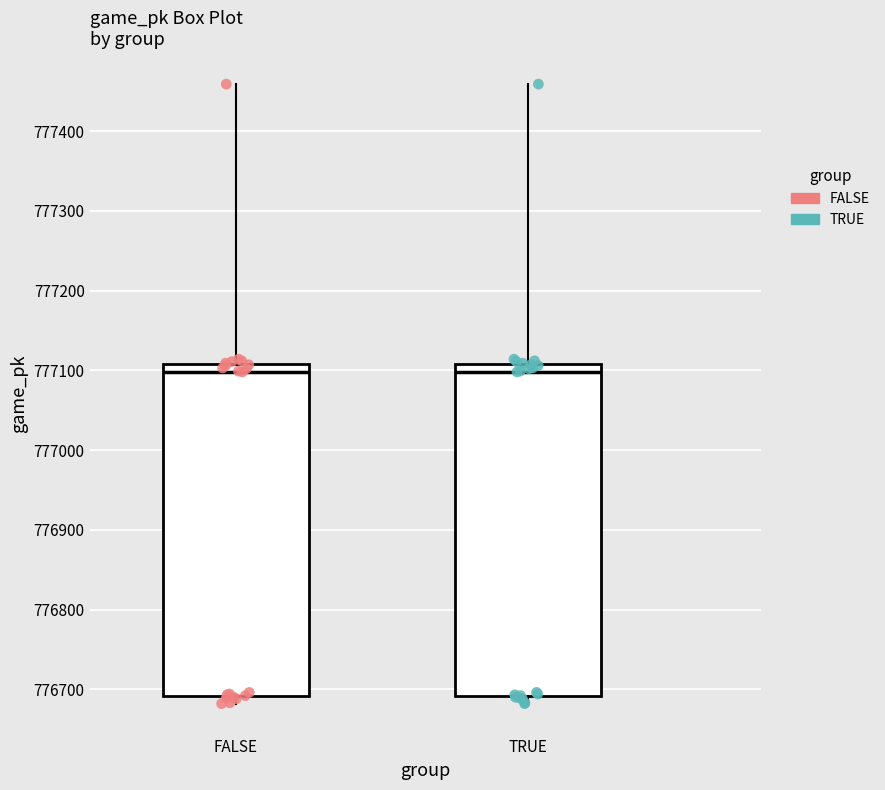

Where does the median line of the box for FALSE sit on the y-axis? The values are not printed on the chart, so give them approximately, as read against the axis.

777100